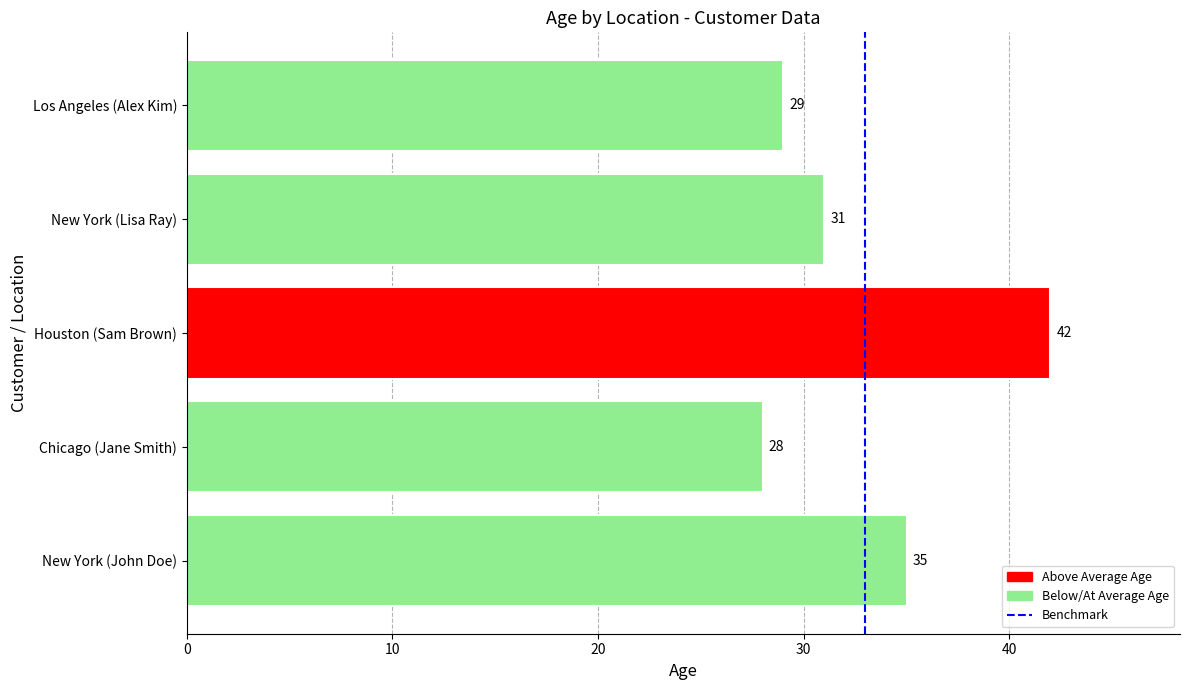

Rank the categories by value from highest to lowest.

Houston (Sam Brown), New York (John Doe), New York (Lisa Ray), Los Angeles (Alex Kim), Chicago (Jane Smith)